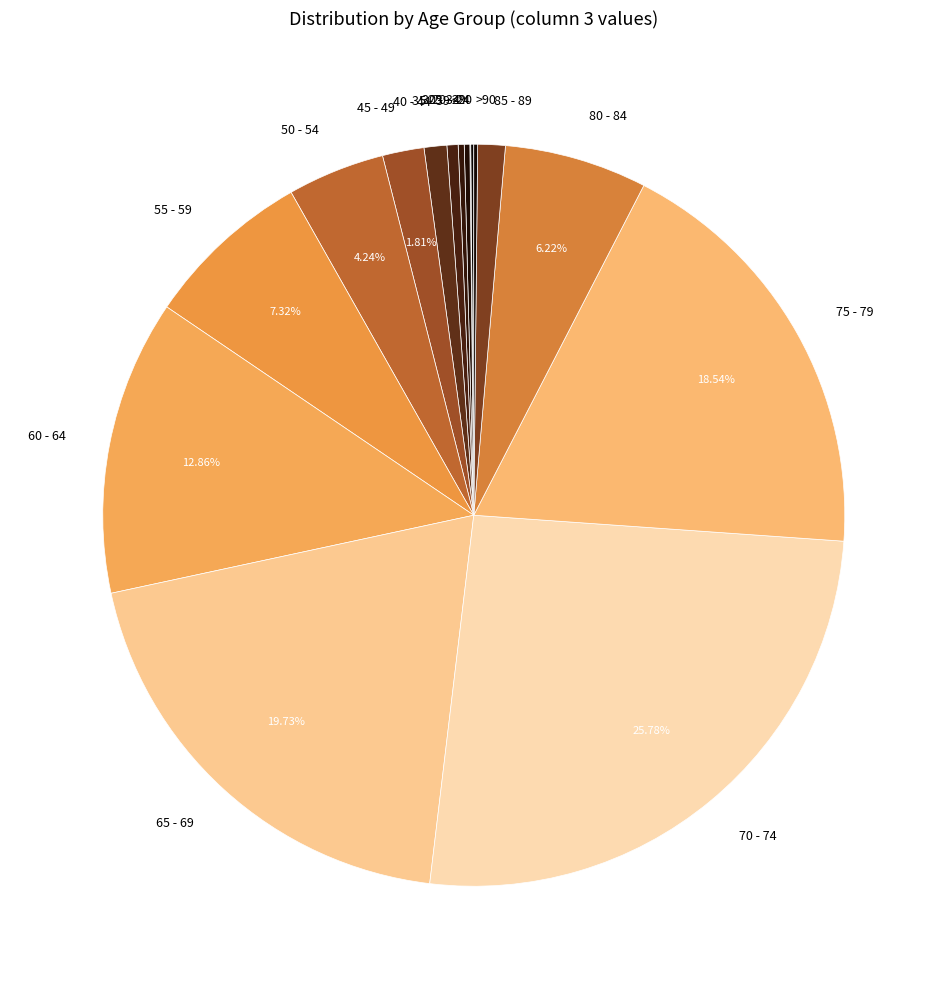

Is it true that 40 - 44 is 1% of the pie?

True